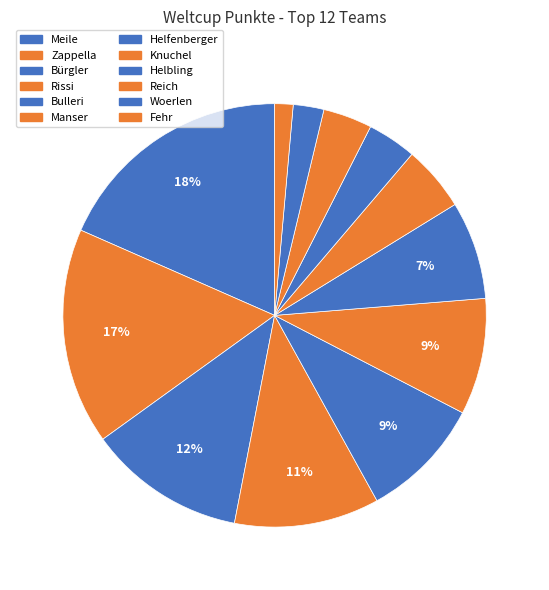

Rank the categories by value from lowest to highest.

Fehr, Woerlen, Helbling, Reich, Knuchel, Helfenberger, Manser, Bulleri, Rissi, Bürgler, Zappella, Meile